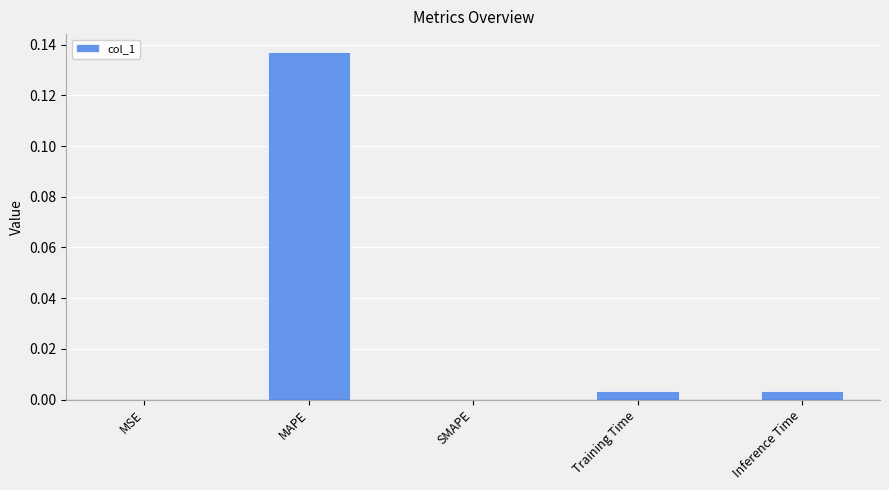

Are the bars horizontal?

No